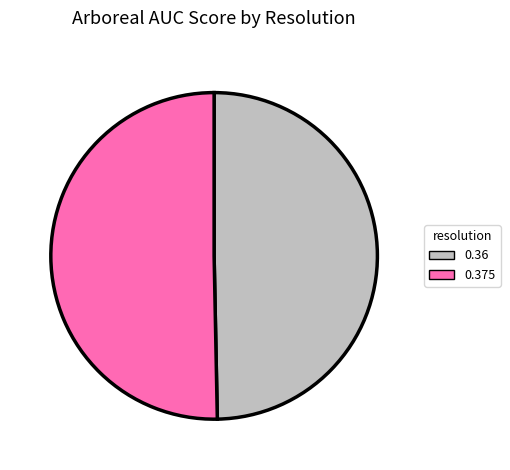

Is the sum of 0.36 and 0.375 greater than half?

Yes